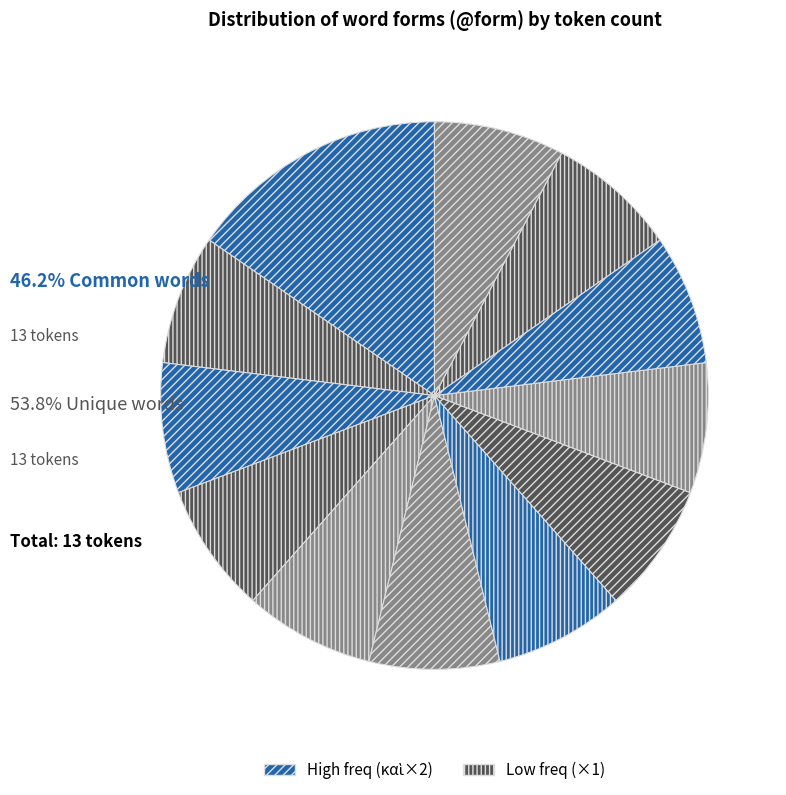

To the nearest percent, what is the difference between the largest and smallest slice percentages?

8%